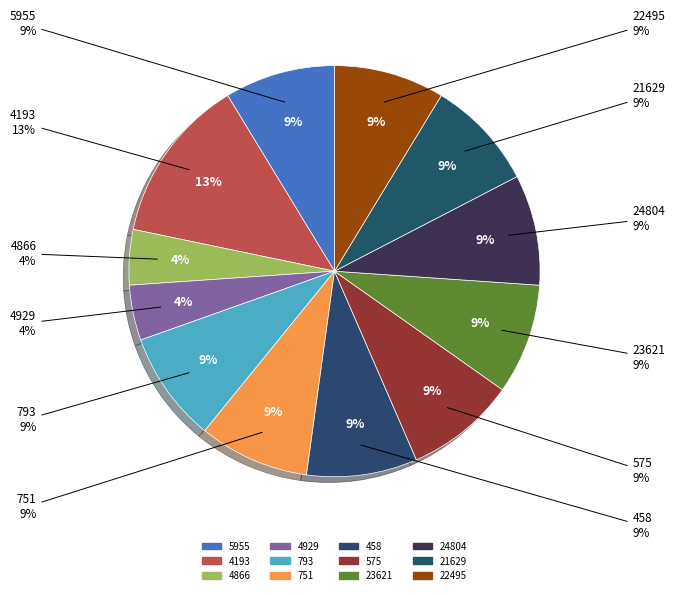

To the nearest percent, what portion does 751 represent?

9%